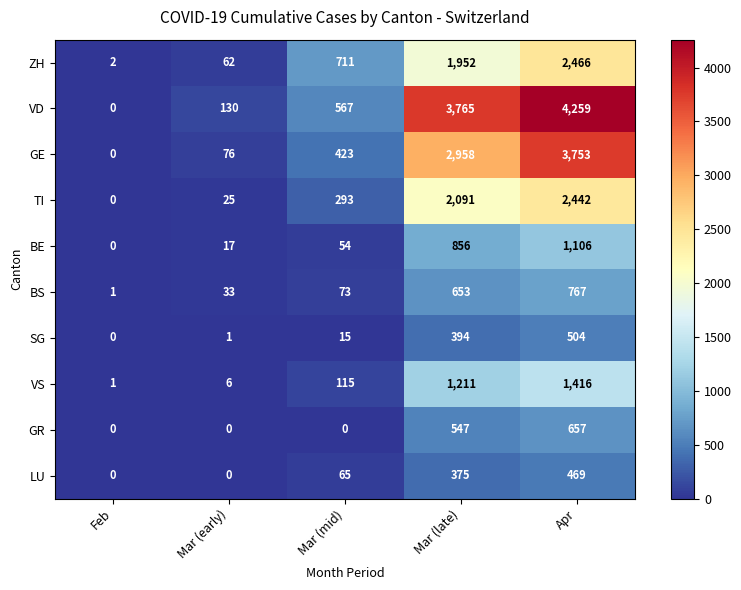

Read the BE value at Mar (late), to the nearest 100.

900